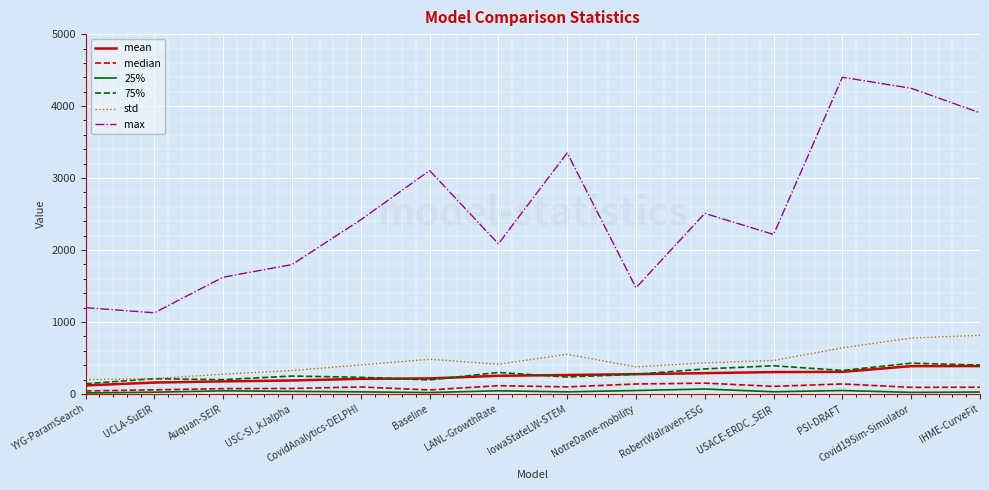

Is the value of std at USC-SI_kJalpha greater than the value of max at USACE-ERDC_SEIR?

No